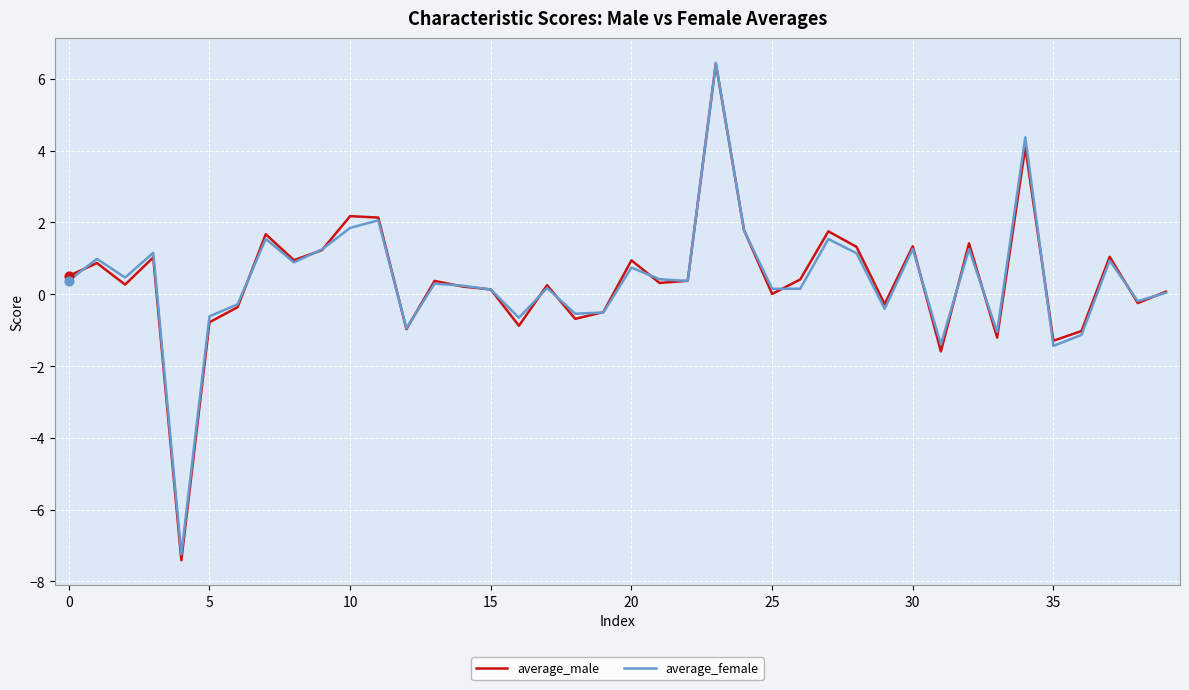

What are all the series names shown in the legend?

average_male, average_female